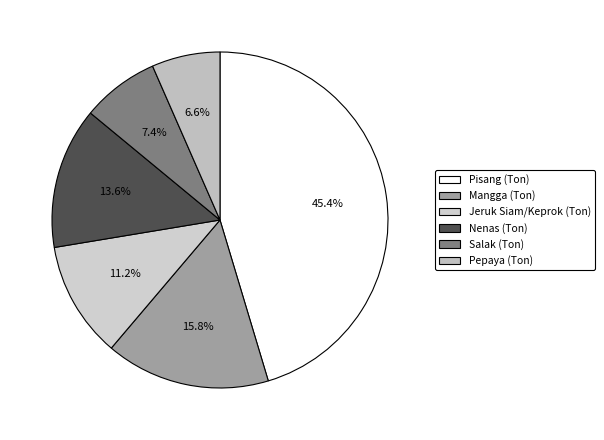

Which category has the smallest portion of the pie?

Pepaya (Ton)